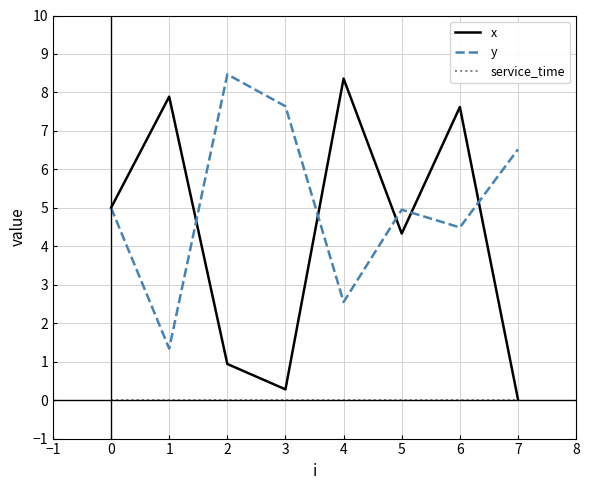

At which label is x closest to 4?

5